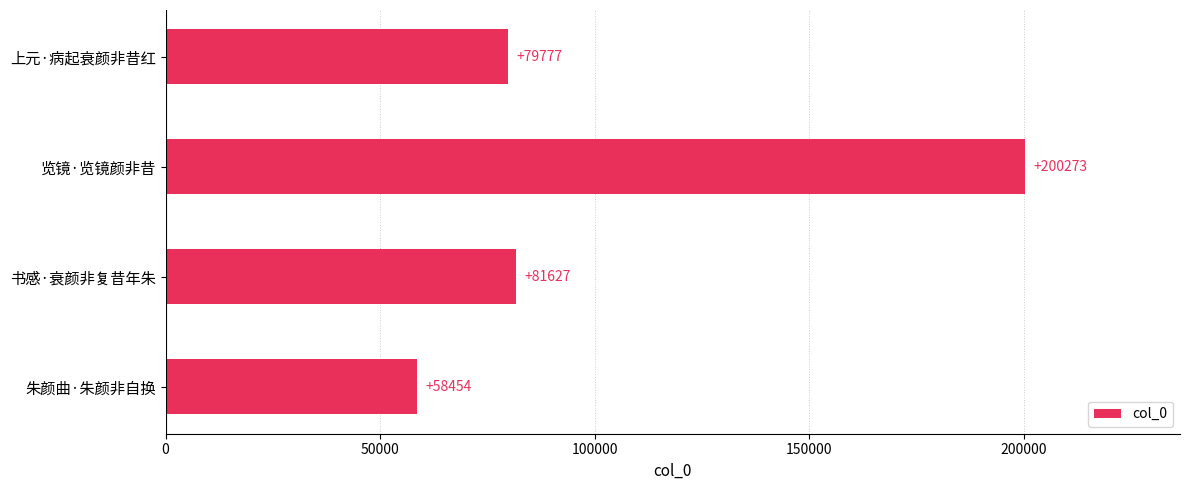

At which label is the value closest to 129363?

书感·衰颜非复昔年朱